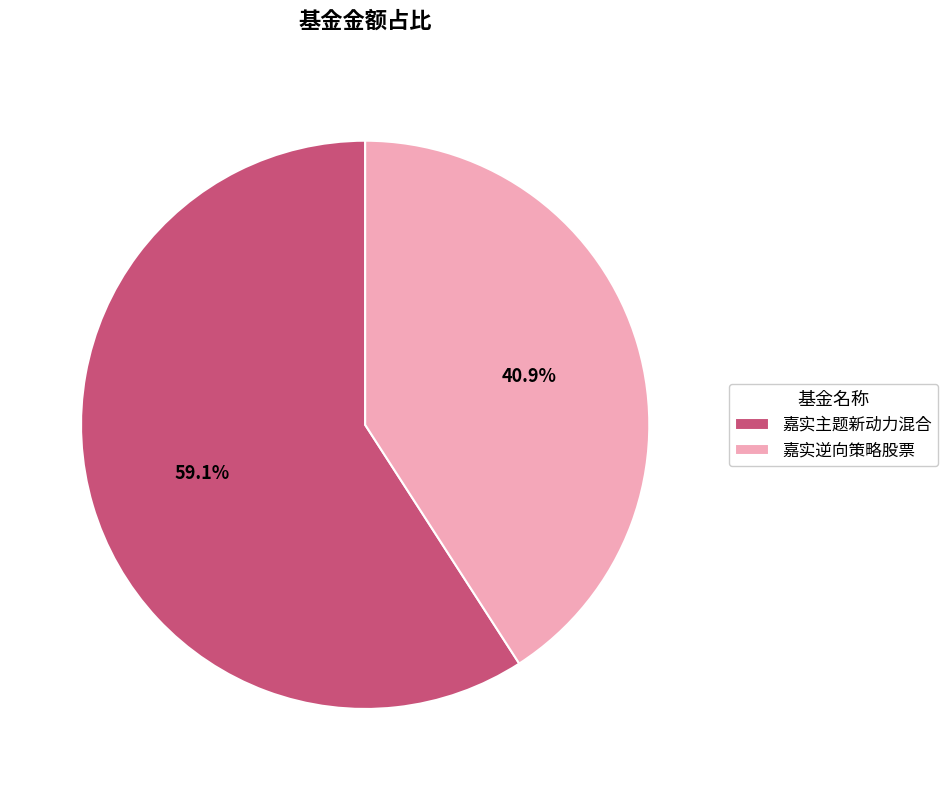

Approximately how many times larger is the value at 嘉实逆向策略股票 compared to 嘉实主题新动力混合?

0.7